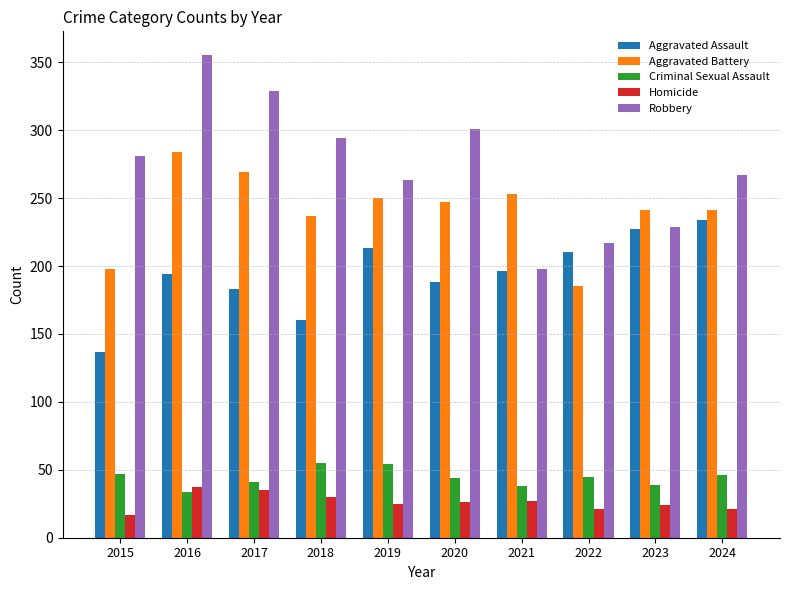

List the series in order of their peak value, highest first.

Robbery, Aggravated Battery, Aggravated Assault, Criminal Sexual Assault, Homicide